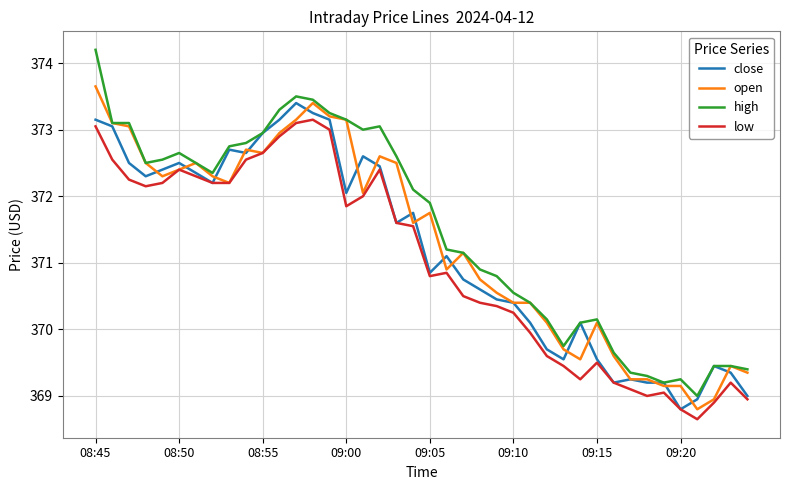

Rank the series by their maximum value, from lowest to highest.

low, close, open, high